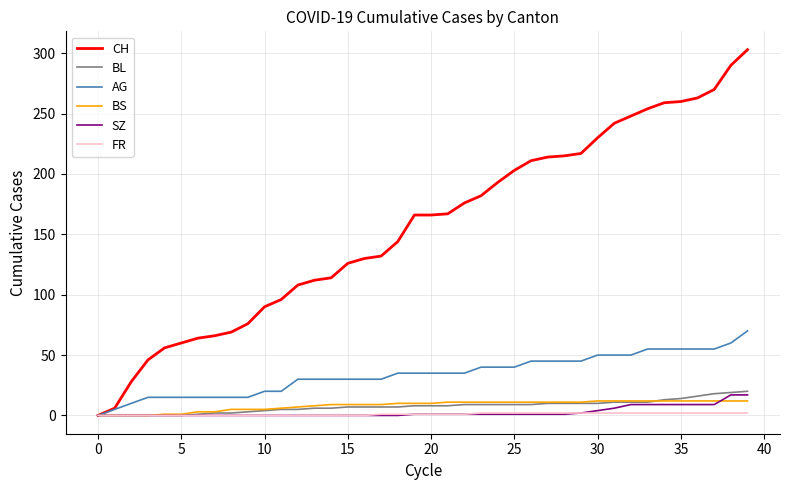

What is the maximum value for SZ?

17